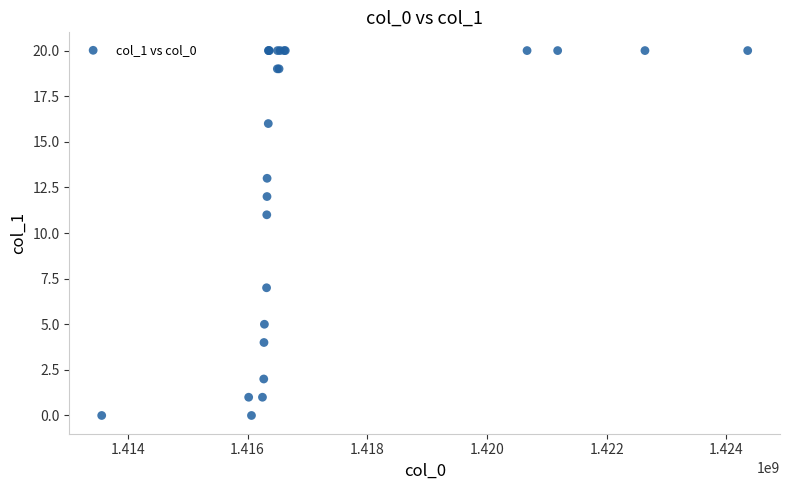

What Y value in the scatter plot is closest to 10?

11